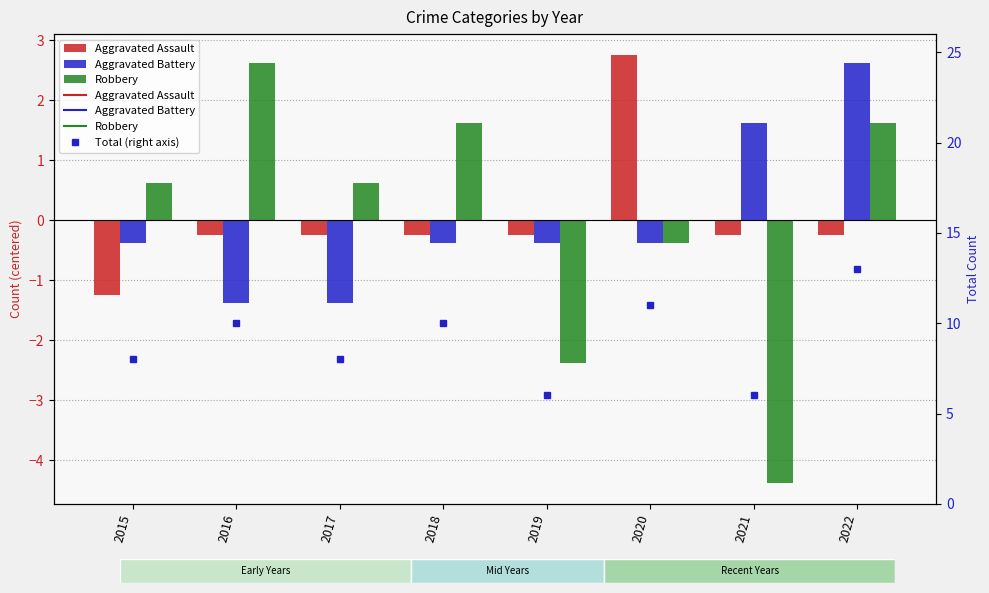

What is the value of the Aggravated Battery bar at the 1st from the left?

-0.4